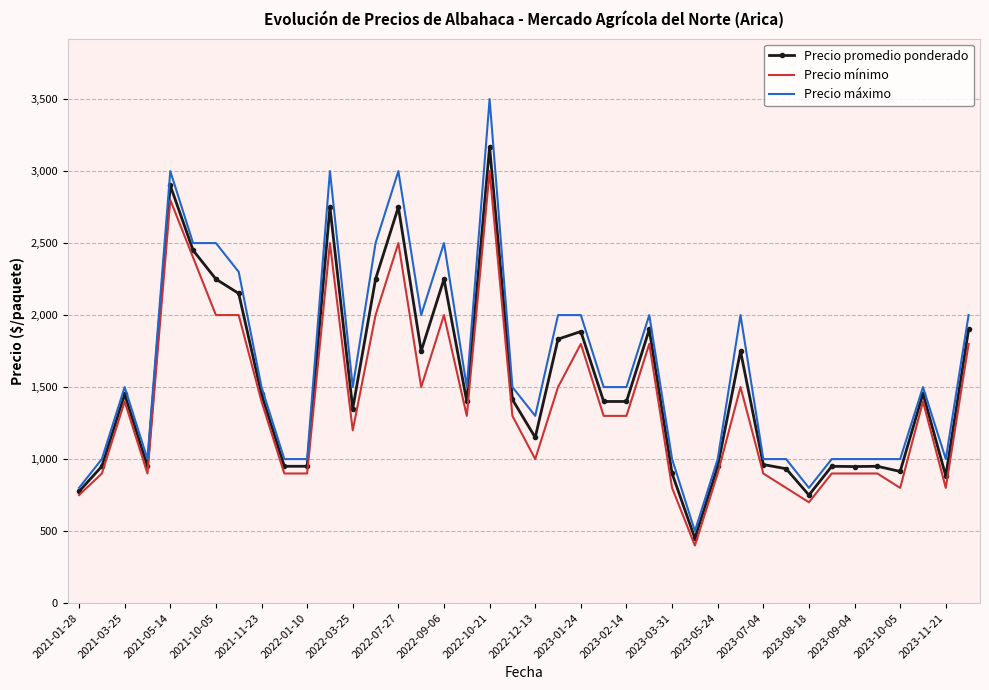

Which series has the largest range (max minus min)?

Precio máximo